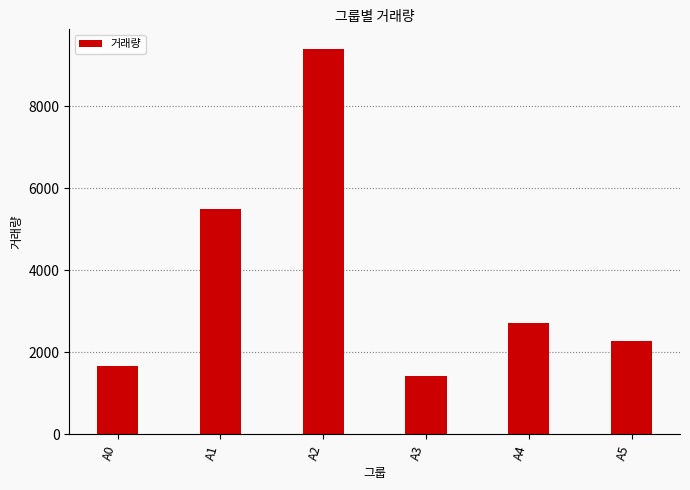

What is the difference between the values at A2 and A3?

7981